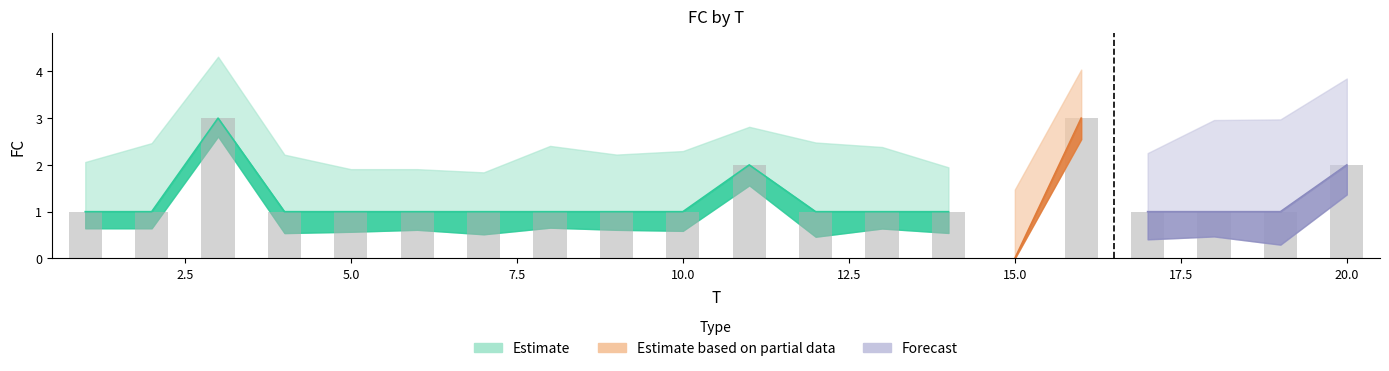

At which category does the chart reach its minimum across all series?

15